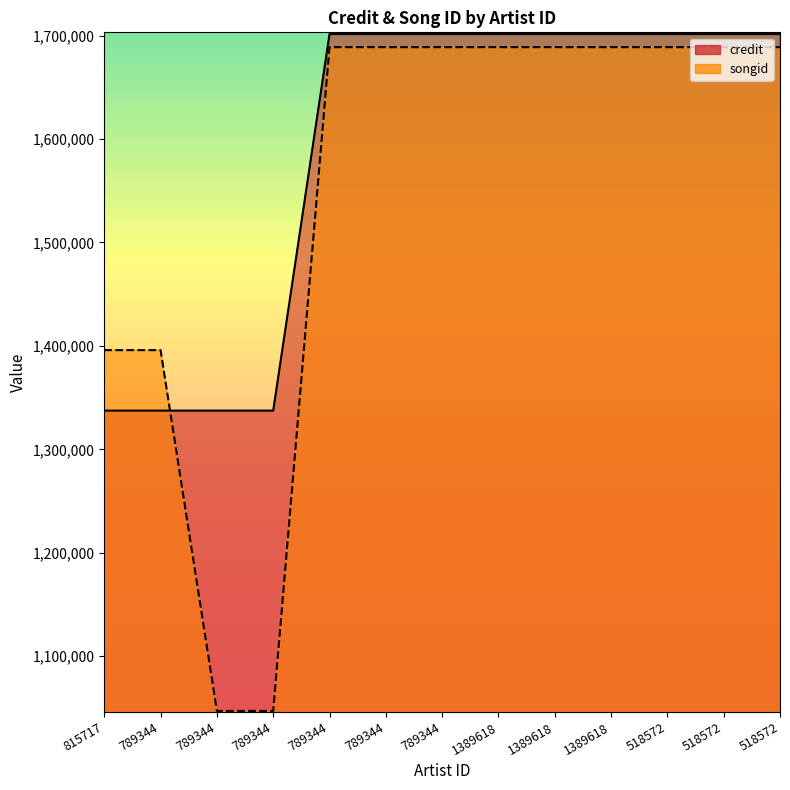

Is it true that songid equals 1395875 at 815717?

True